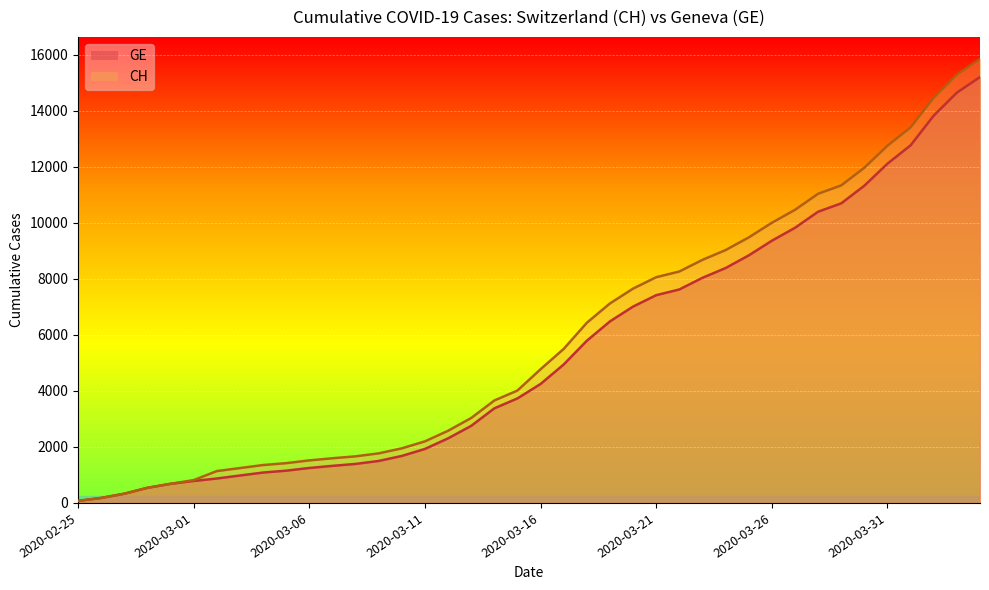

What value does the GE series have at 2020-03-12?

2306